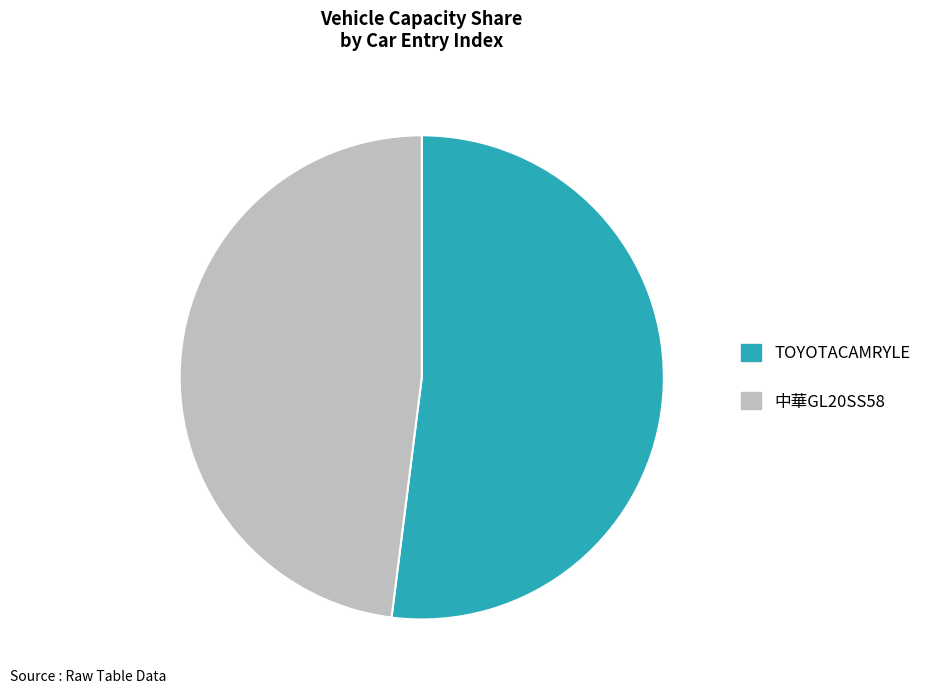

Is there any slice that represents more than half of the pie?

Yes